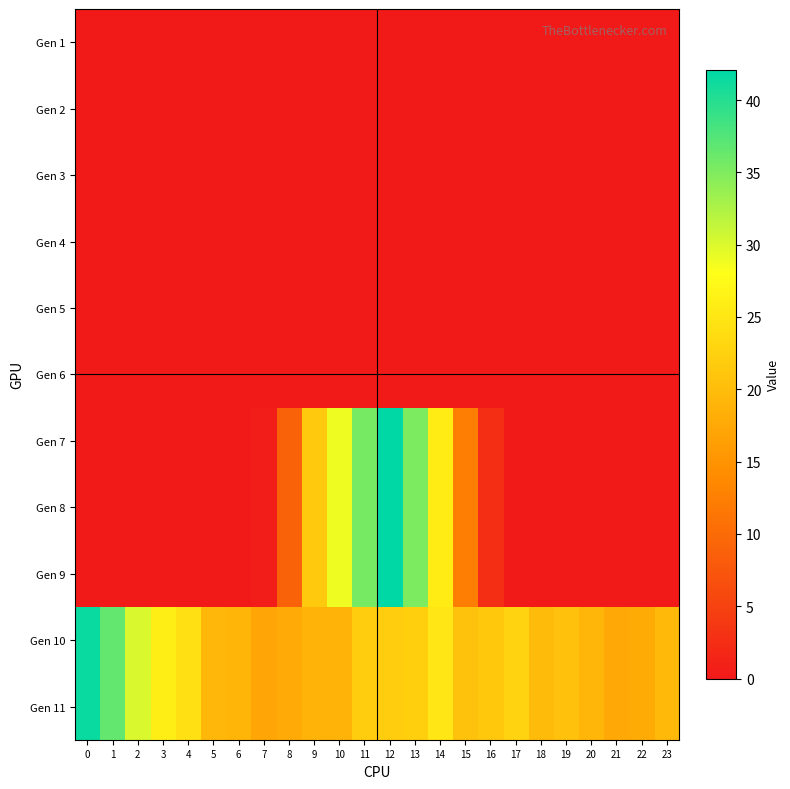

At how many categories does at least one series exceed 7?

24